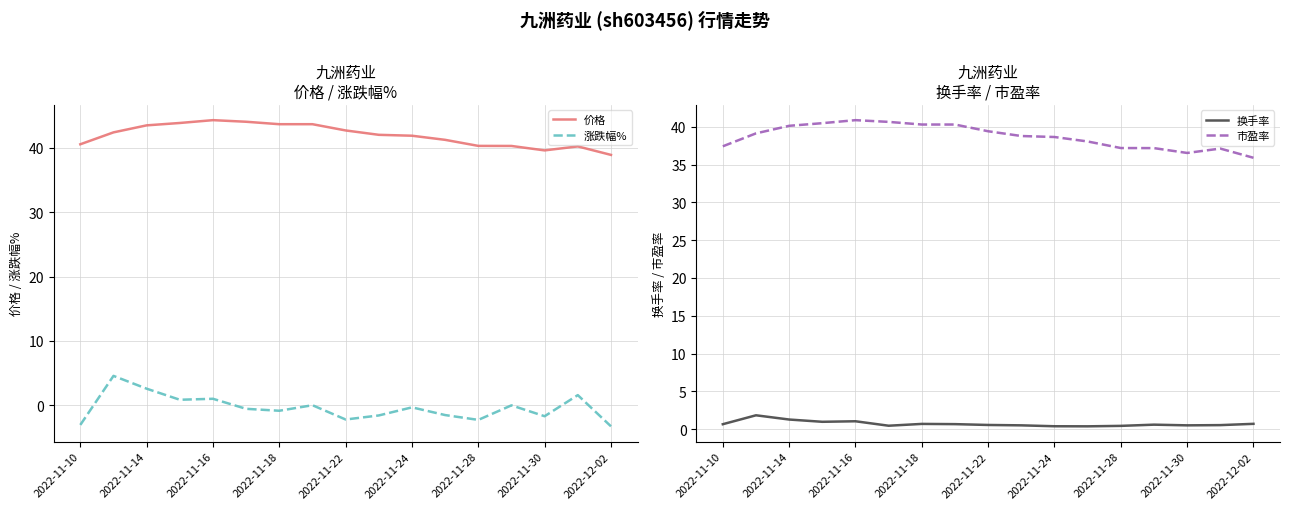

What is the minimum value for 价格?

38.9